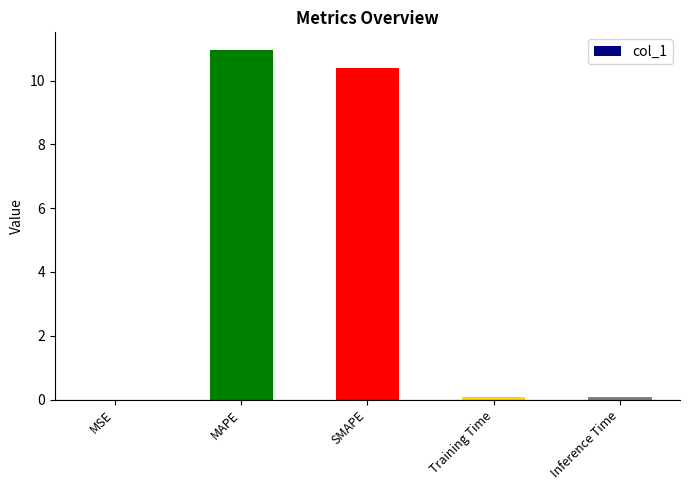

At which category does the chart reach its peak across all series?

MAPE